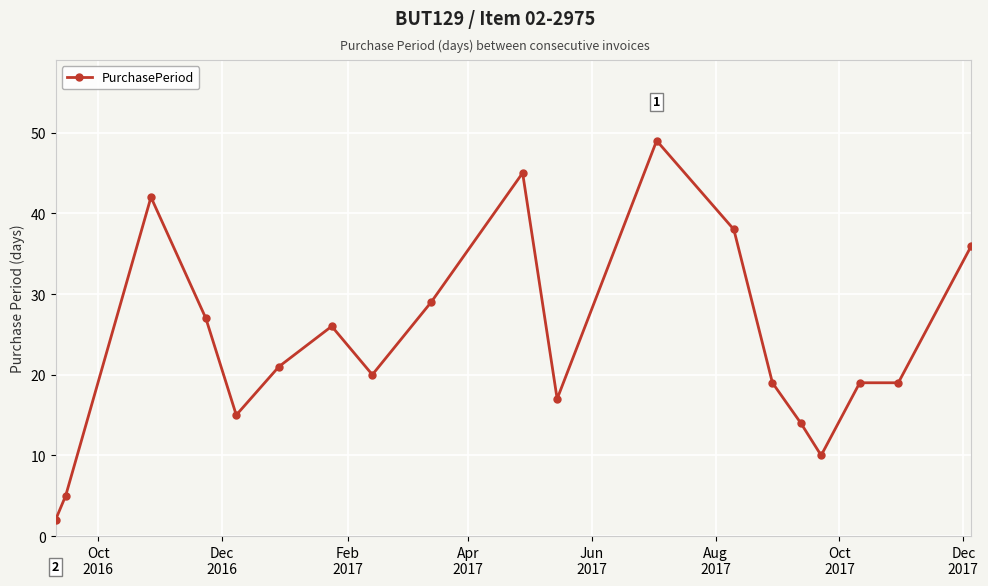

How many values are below 20?

9